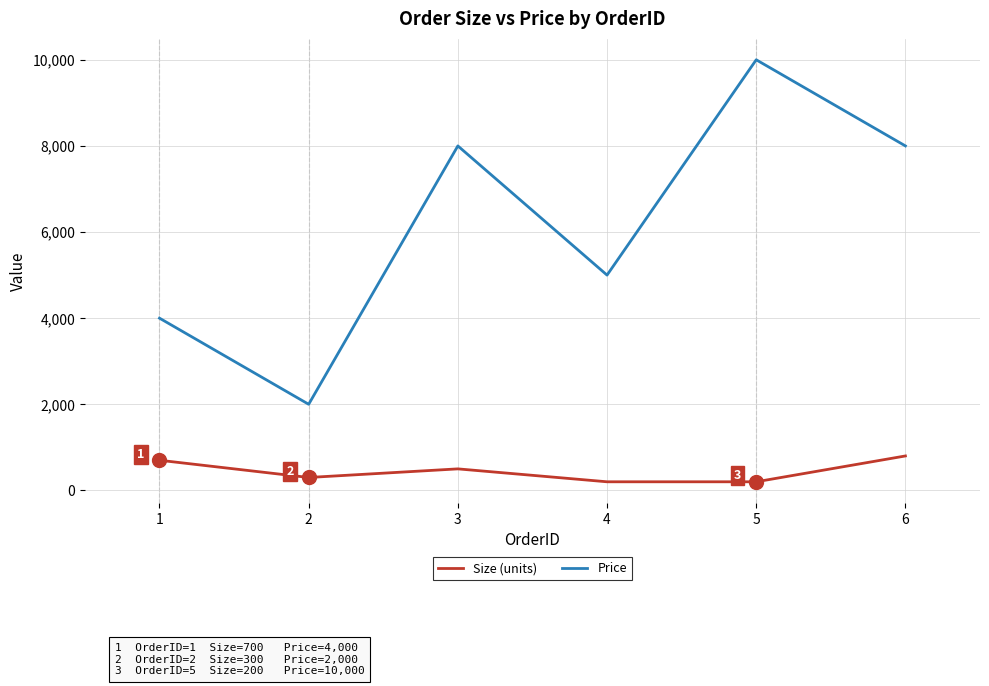

Between 2 and 3, which series saw the biggest shift?

Price